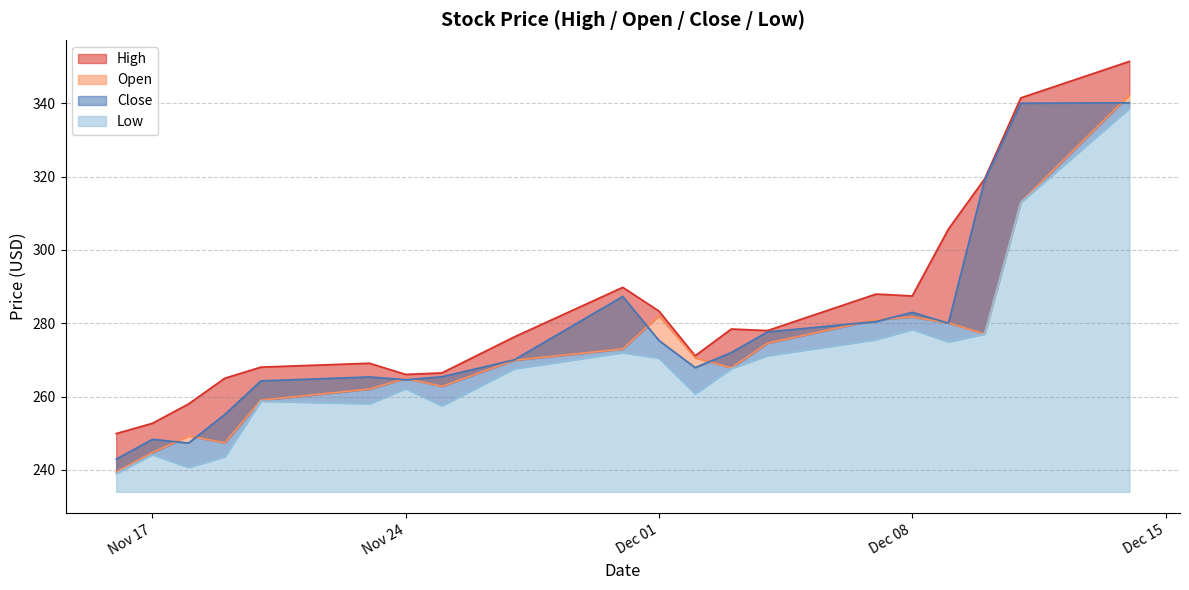

Reading left to right, list all the values displayed in this chart.

High: 2020-12-14=351.4	2020-12-11=341.5	2020-12-10=319.4	2020-12-09=305.7	2020-12-08=287.4	2020-12-07=288.0	2020-12-04=278.0	2020-12-03=278.4	2020-12-02=271.1	2020-12-01=283.3	2020-11-30=289.8	2020-11-27=276.3	2020-11-25=266.5	2020-11-24=266.0	2020-11-23=269.1	2020-11-20=268.0	2020-11-19=265.0	2020-11-18=258.0	2020-11-17=252.7	2020-11-16=249.9
Open: 2020-12-14=342.2	2020-12-11=313.0	2020-12-10=277.1	2020-12-09=280.1	2020-12-08=281.7	2020-12-07=281.0	2020-12-04=274.6	2020-12-03=267.9	2020-12-02=270.6	2020-12-01=282.0	2020-11-30=273.0	2020-11-27=269.9	2020-11-25=262.8	2020-11-24=265.0	2020-11-23=262.1	2020-11-20=259.0	2020-11-19=247.4	2020-11-18=249.3	2020-11-17=244.7	2020-11-16=239.5
Close: 2020-12-14=340.1	2020-12-11=340.0	2020-12-10=319.1	2020-12-09=280.0	2020-12-08=283.0	2020-12-07=280.5	2020-12-04=277.6	2020-12-03=272.0	2020-12-02=267.9	2020-12-01=275.3	2020-11-30=287.3	2020-11-27=270.0	2020-11-25=265.4	2020-11-24=264.6	2020-11-23=265.4	2020-11-20=264.3	2020-11-19=255.1	2020-11-18=247.3	2020-11-17=248.3	2020-11-16=242.9
Low: 2020-12-14=338.6	2020-12-11=312.9	2020-12-10=277.1	2020-12-09=274.9	2020-12-08=278.3	2020-12-07=275.6	2020-12-04=271.2	2020-12-03=267.6	2020-12-02=260.8	2020-12-01=270.5	2020-11-30=272.0	2020-11-27=267.6	2020-11-25=257.5	2020-11-24=262.2	2020-11-23=258.1	2020-11-20=258.8	2020-11-19=243.6	2020-11-18=240.7	2020-11-17=244.2	2020-11-16=239.0